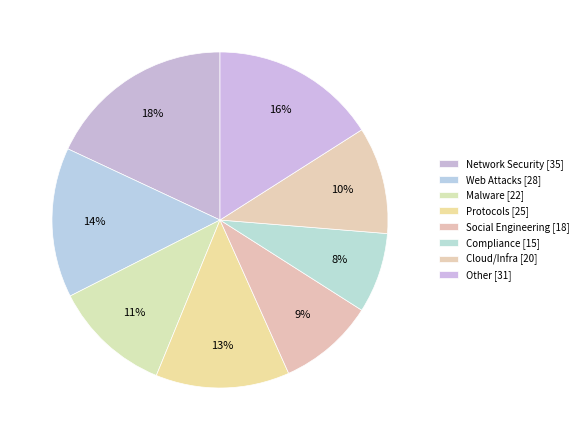

Count the number of slices in the pie.

8